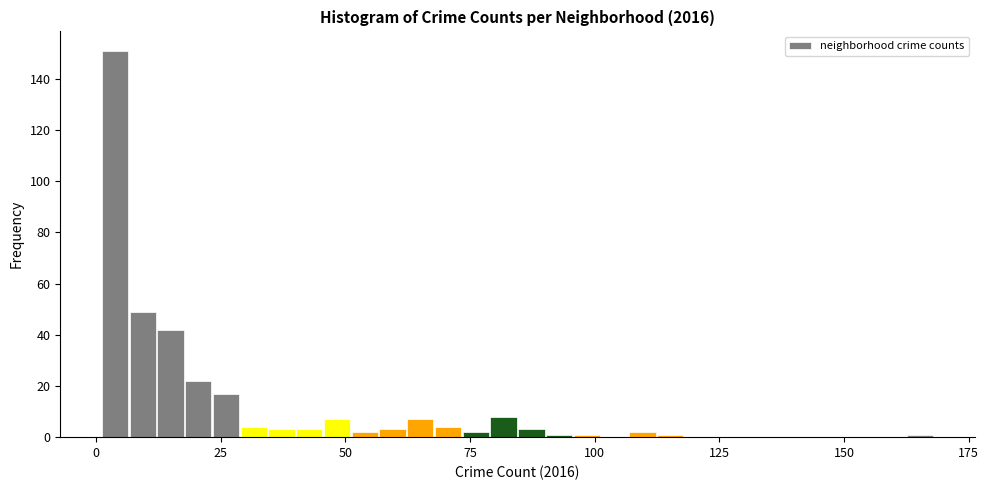

Read against the x-axis, roughly where is the centre of the tallest bar?

5